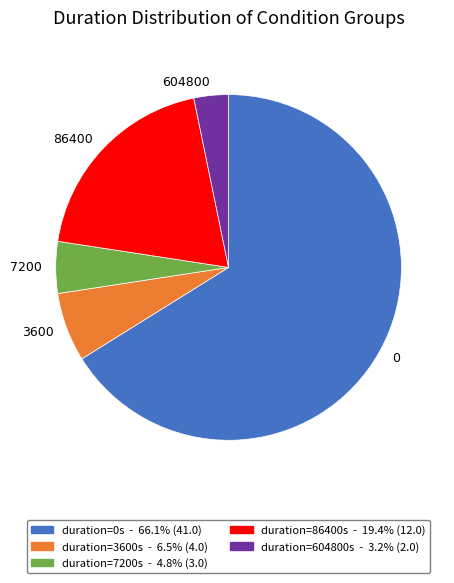

Is there a majority slice in this chart?

Yes